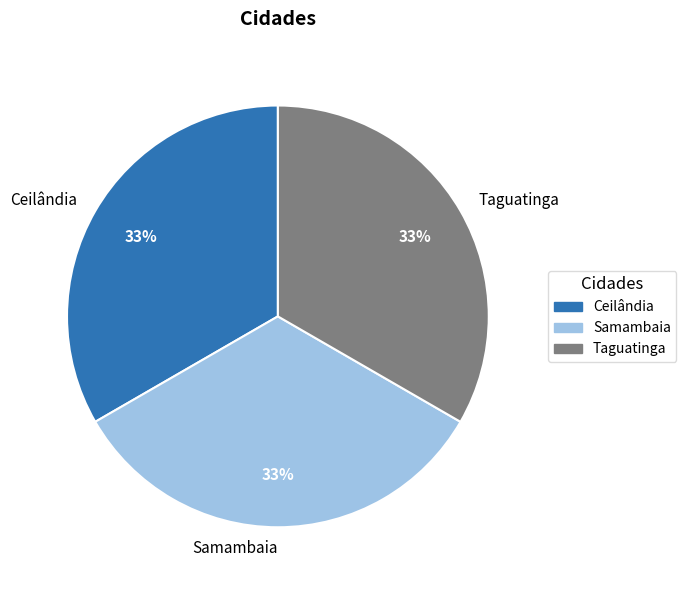

Is Ceilândia the majority of the pie?

No